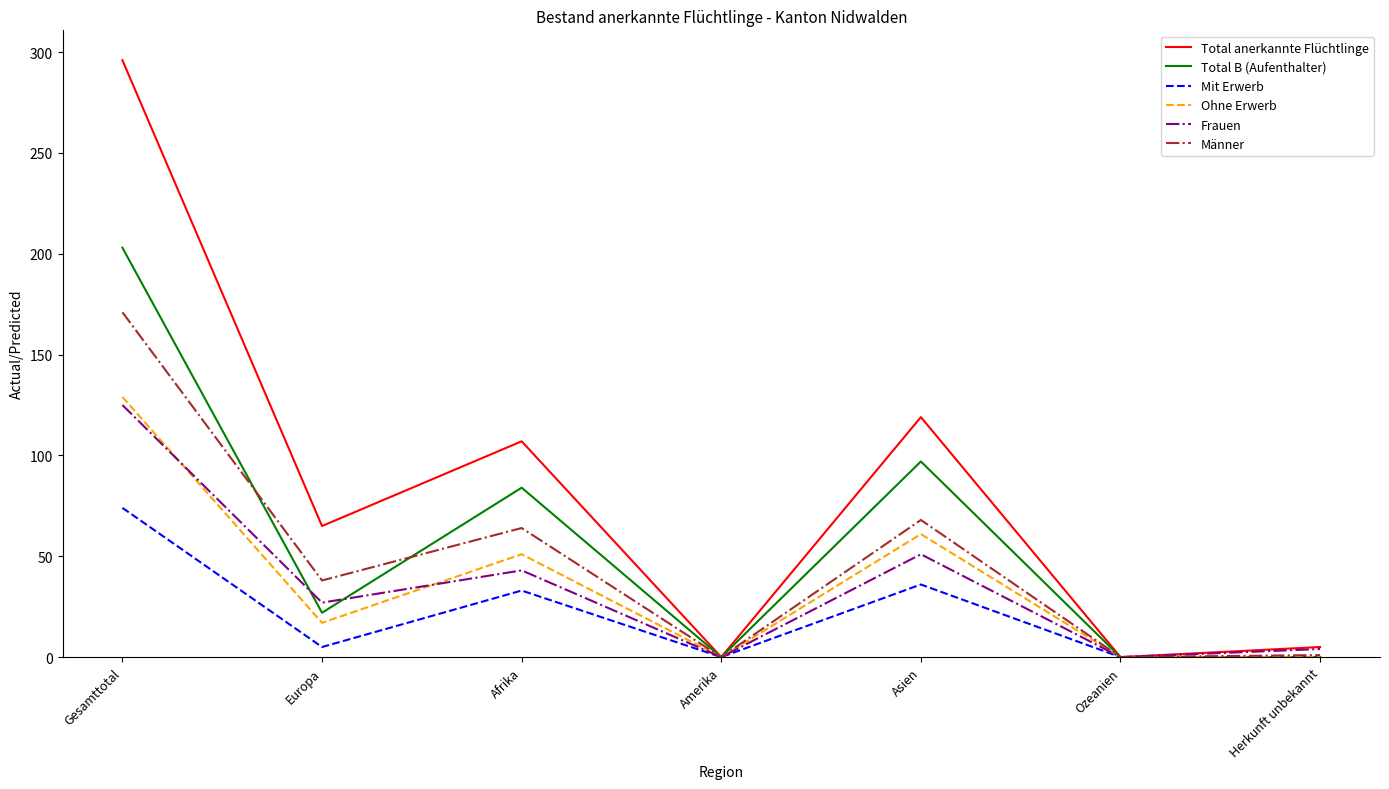

In Total anerkannte Flüchtlinge, how many points are higher than both neighbors (excluding endpoints)?

2